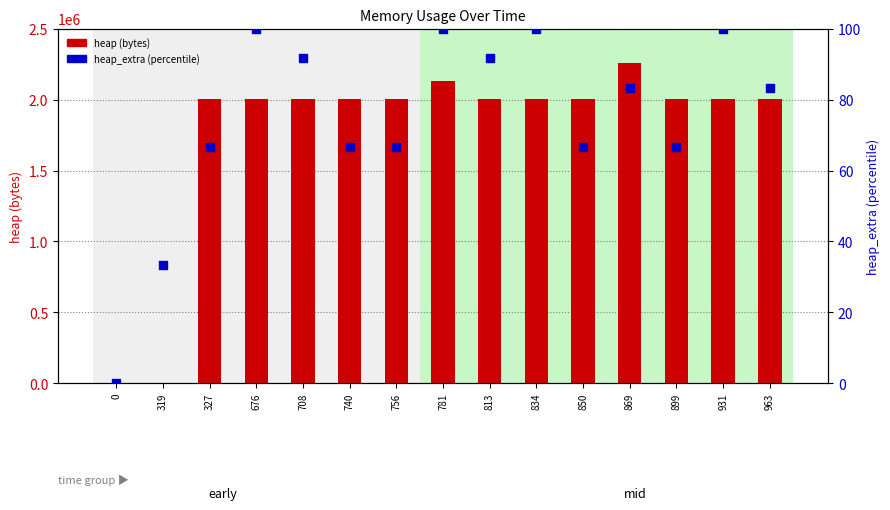

Which series contains the highest Y value?

heap (bytes)